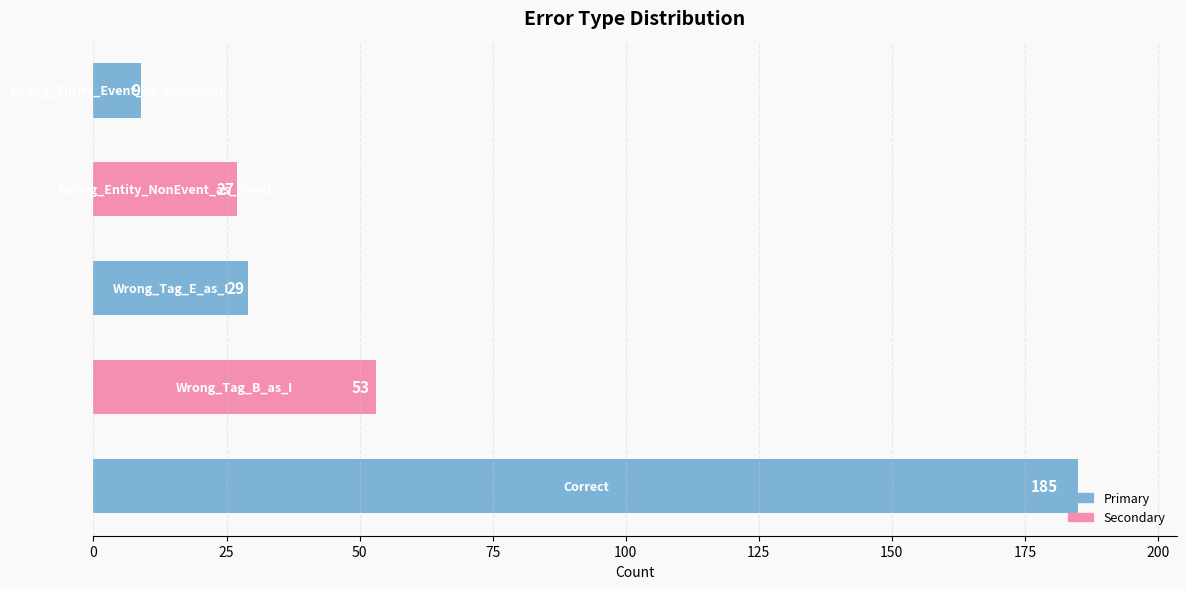

What is the difference between the second highest and minimum values?

44